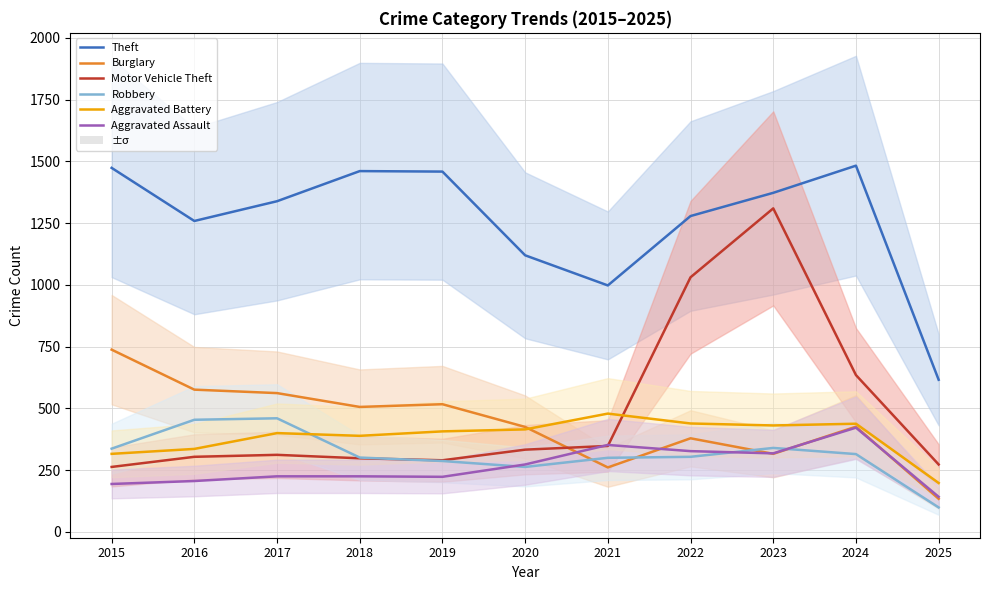

How many lines are shown in the chart?

6